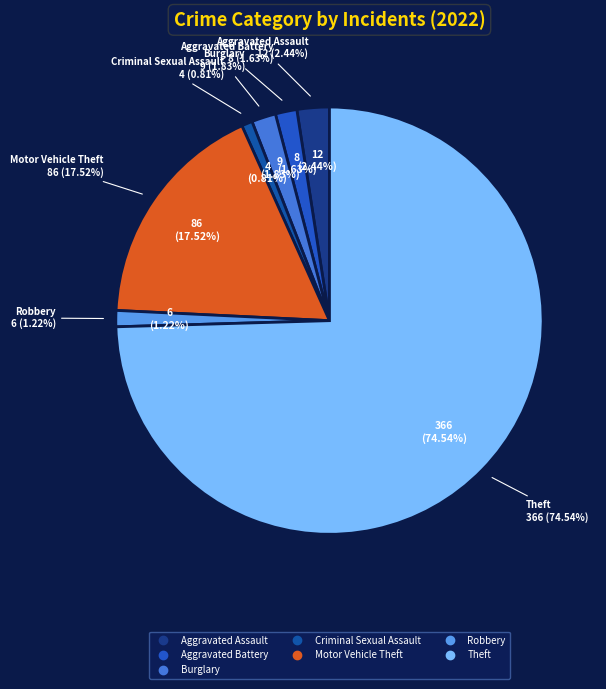

Count the number of slices in the pie.

7